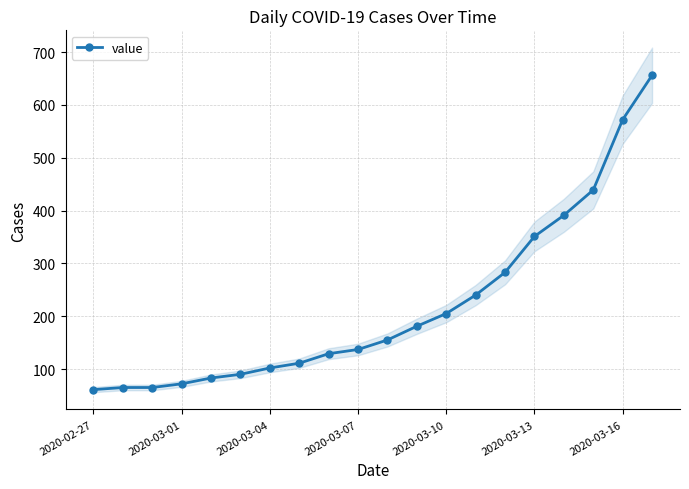

How many data points are above 155?

9